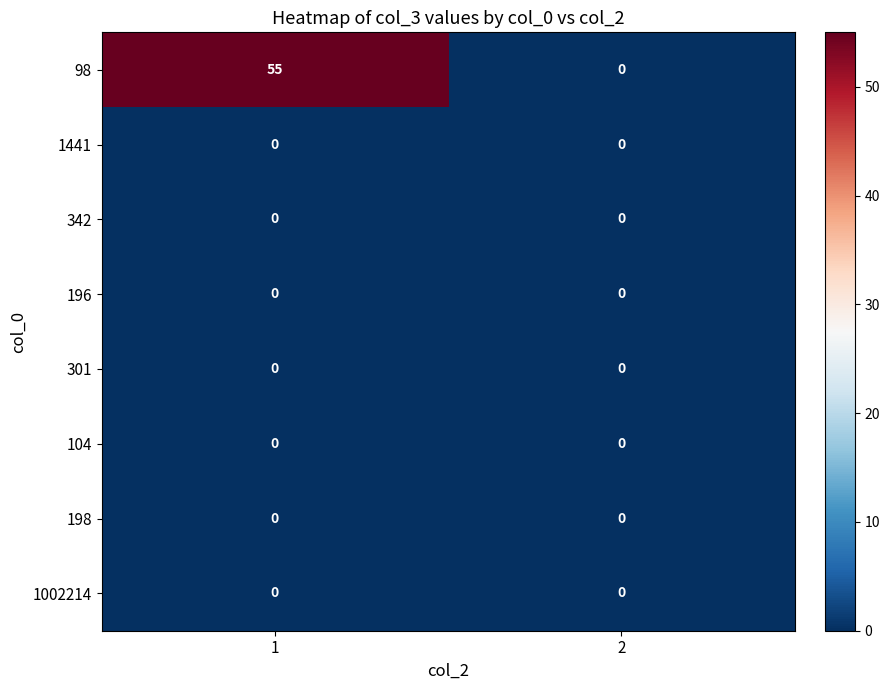

Reading right to left, what are all the values shown in this chart?

98: 0	55
1441: 0	0
342: 0	0
196: 0	0
301: 0	0
104: 0	0
198: 0	0
1002214: 0	0